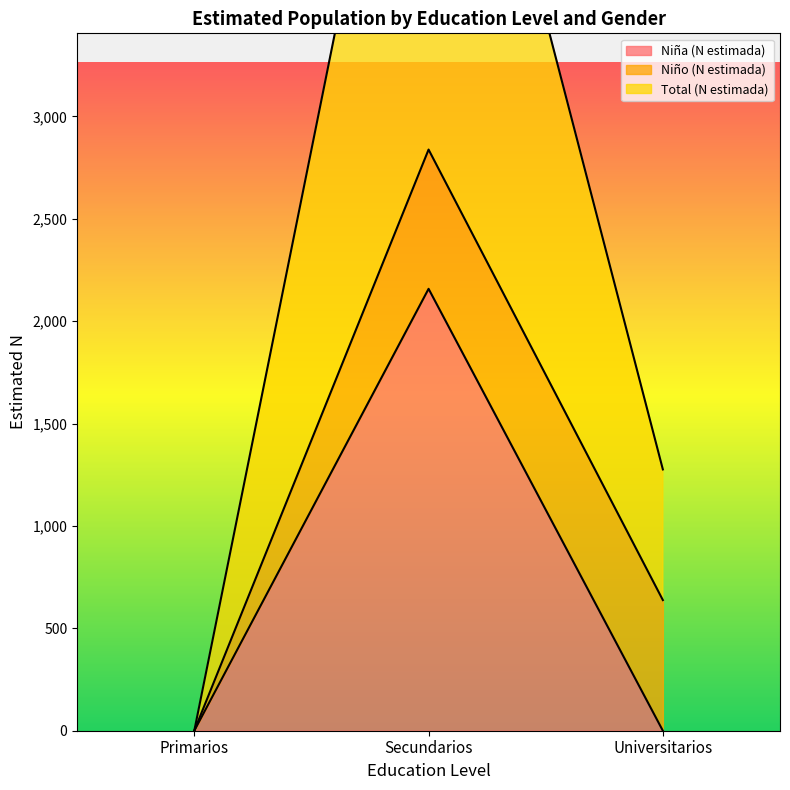

What is the maximum value for Total (N estimada)?

2838